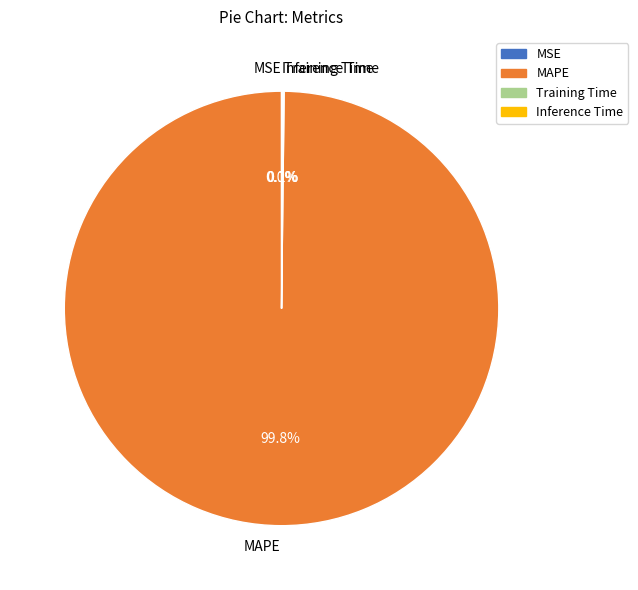

Is there a majority slice in this chart?

Yes